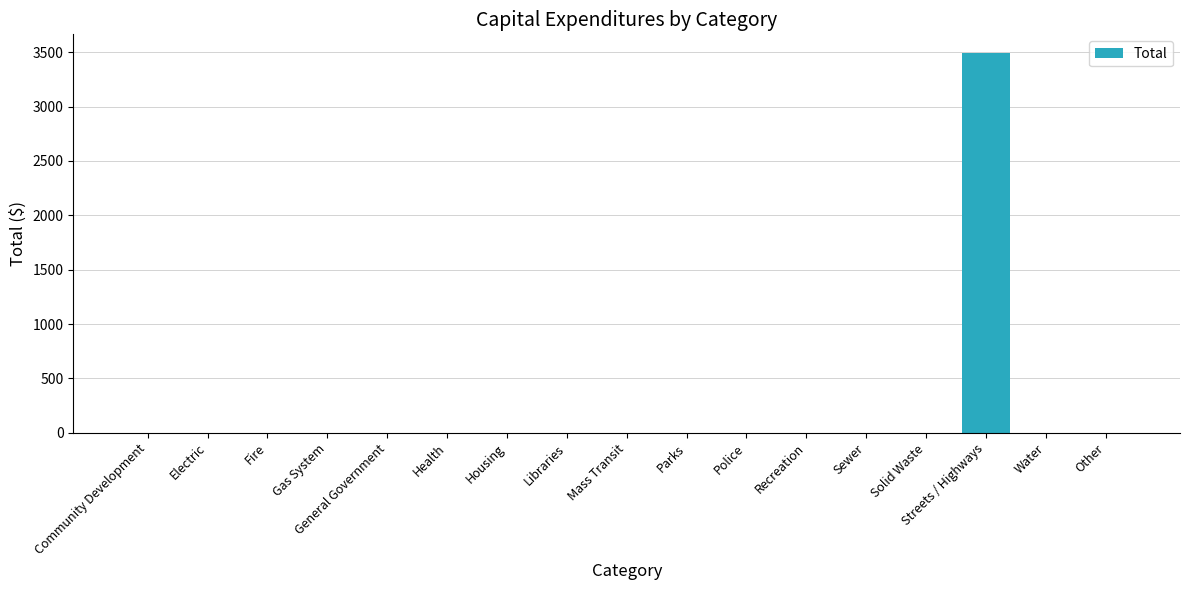

Is it true that the value at Health is 1206?

False